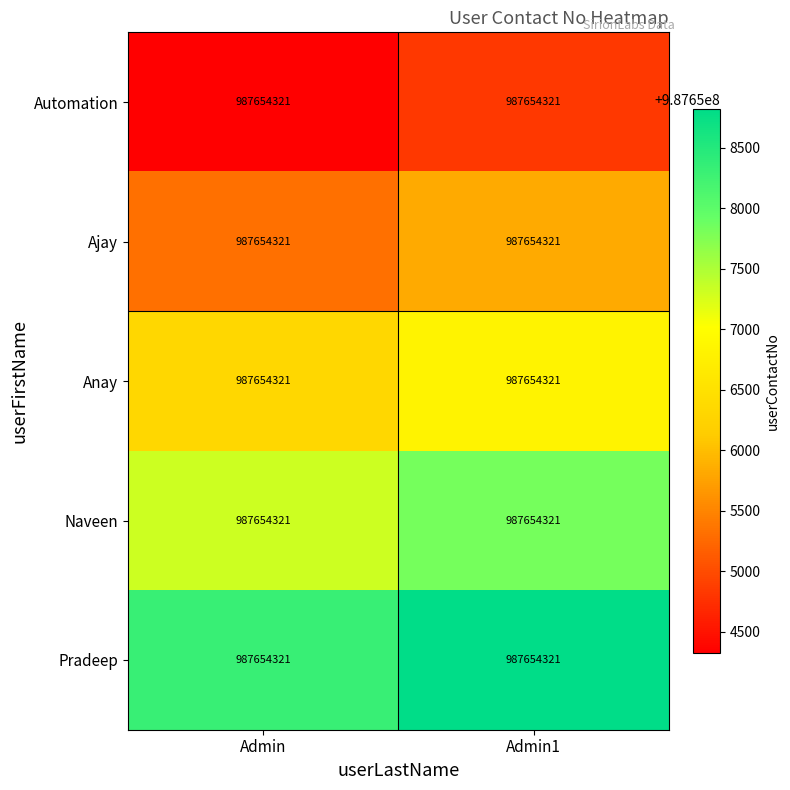

Rank the series by their maximum value, from lowest to highest.

Automation, Ajay, Anay, Naveen, Pradeep